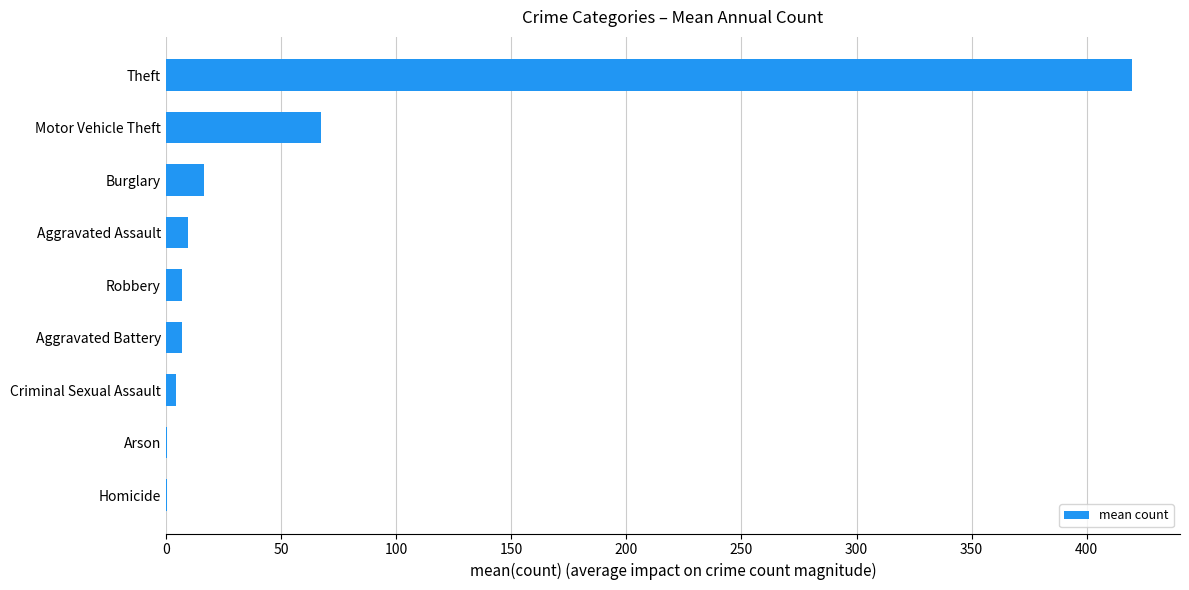

At which label is the value closest to 209?

Motor Vehicle Theft